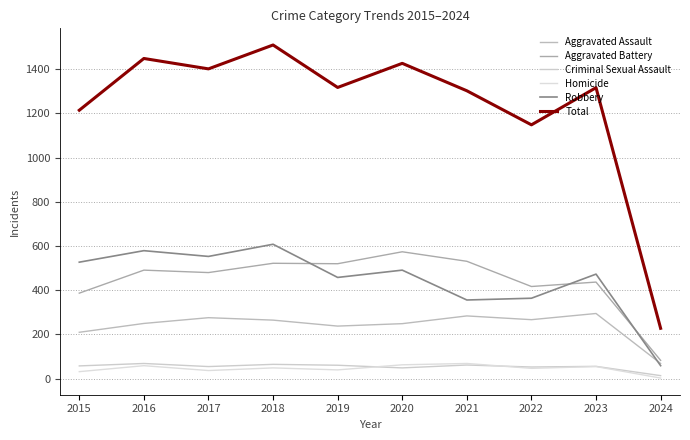

True or false: Criminal Sexual Assault has a value of 55 at 2017.

True